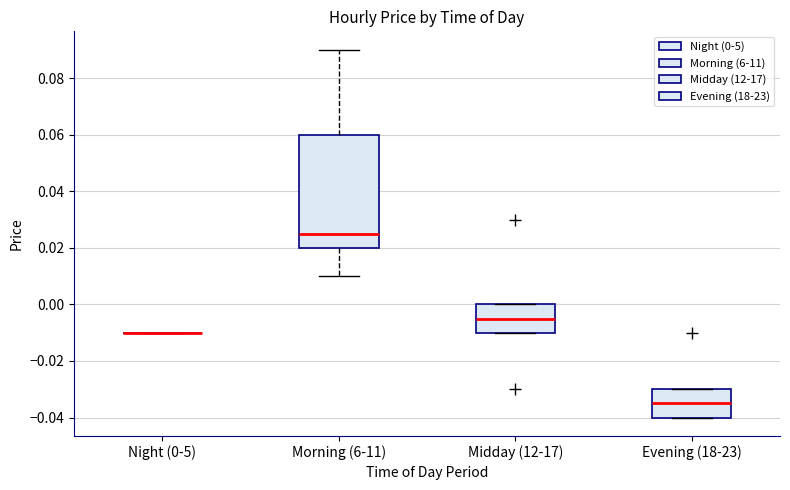

Where is the upper edge of the box for Evening (18-23) on the y-axis? The values are not printed on the chart, so give them approximately, as read against the axis.

-0.030